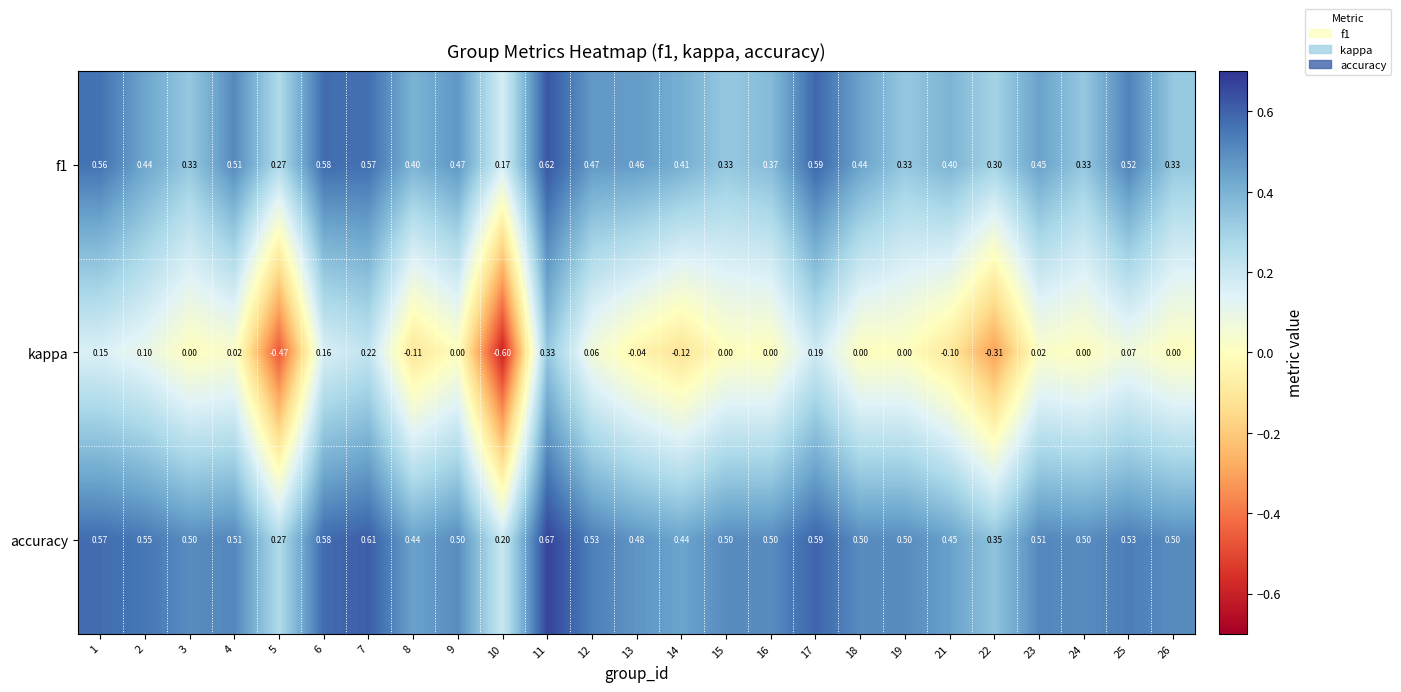

Between 11 and 19, which series saw the biggest shift?

kappa